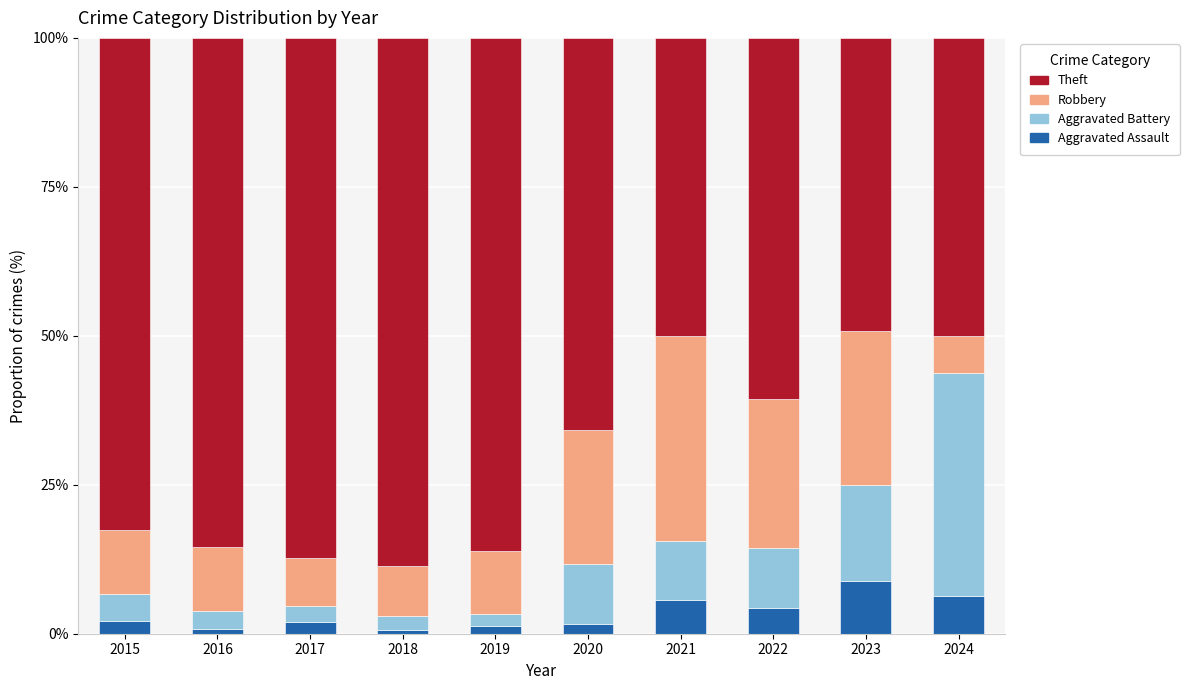

What is the maximum value for Aggravated Assault?

8.9